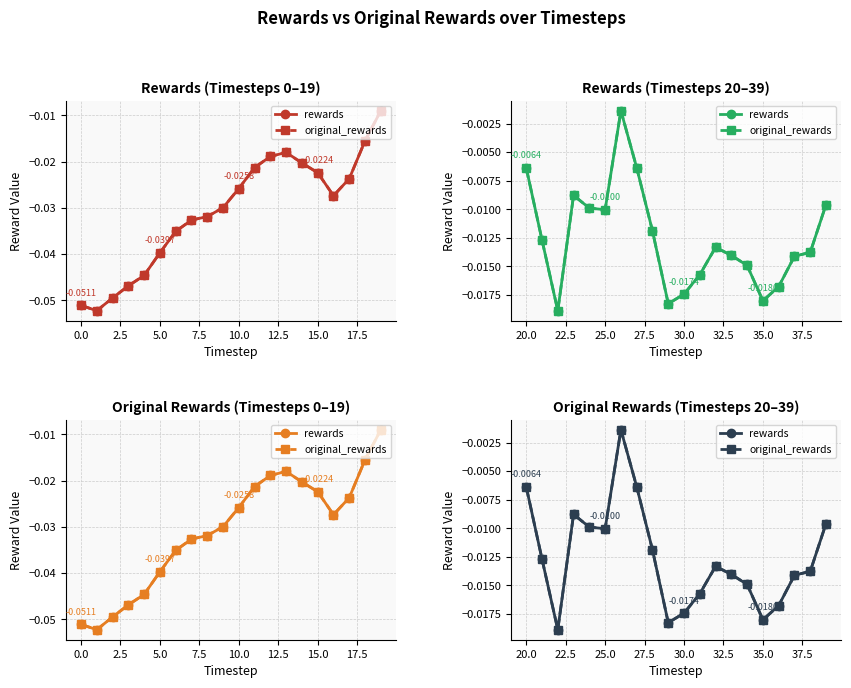

The rewards series shows -0.0 at 35.0. True or false?

False